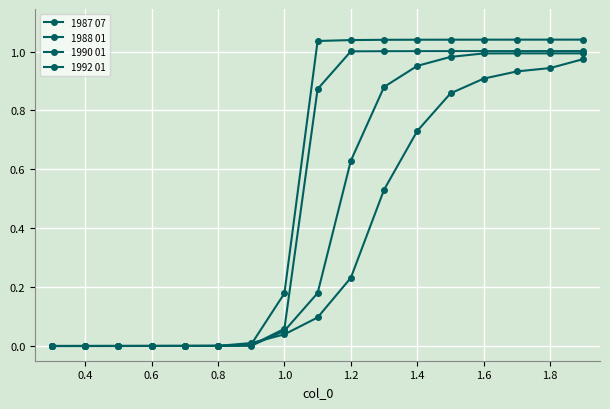

Which series has the widest spread of values?

1987 07